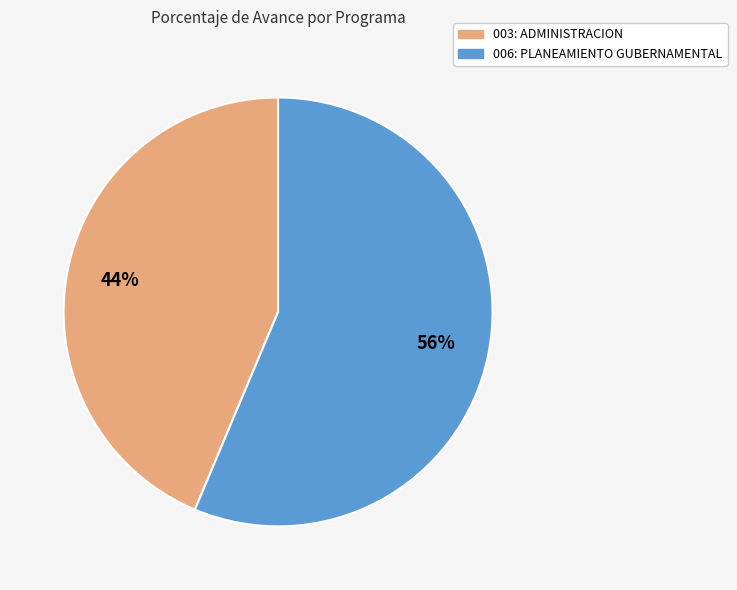

Which slice is the largest?

006: PLANEAMIENTO GUBERNAMENTAL